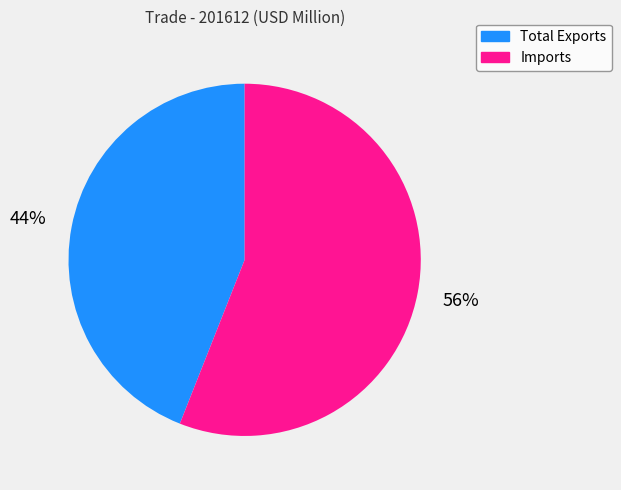

Combined, do Imports and Total Exports account for over 50%?

Yes